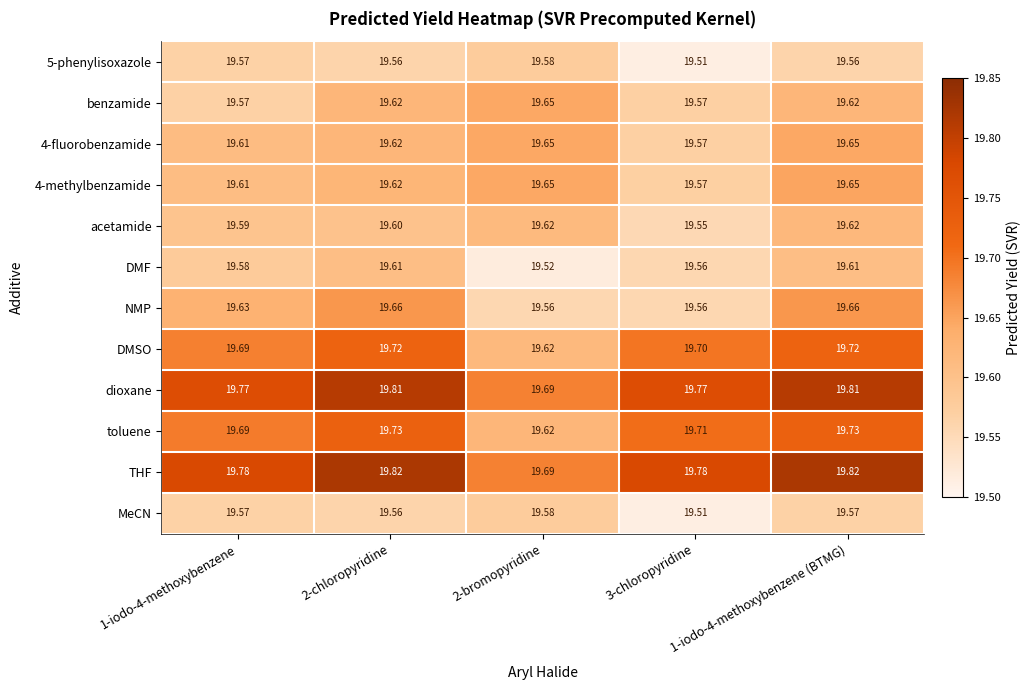

Which series has the largest total across all categories?

THF